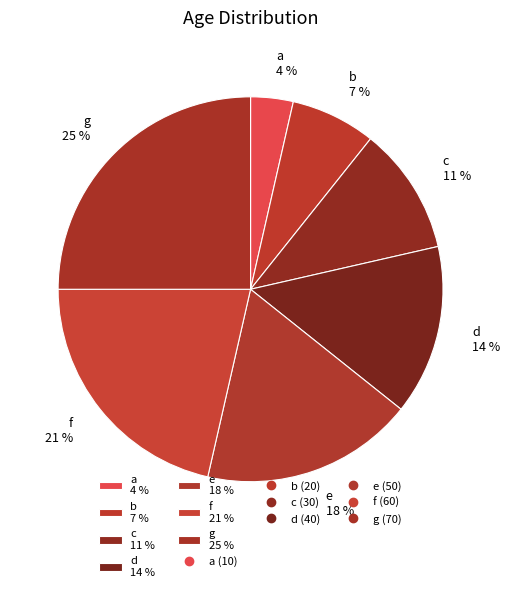

Which slice is the smallest?

a